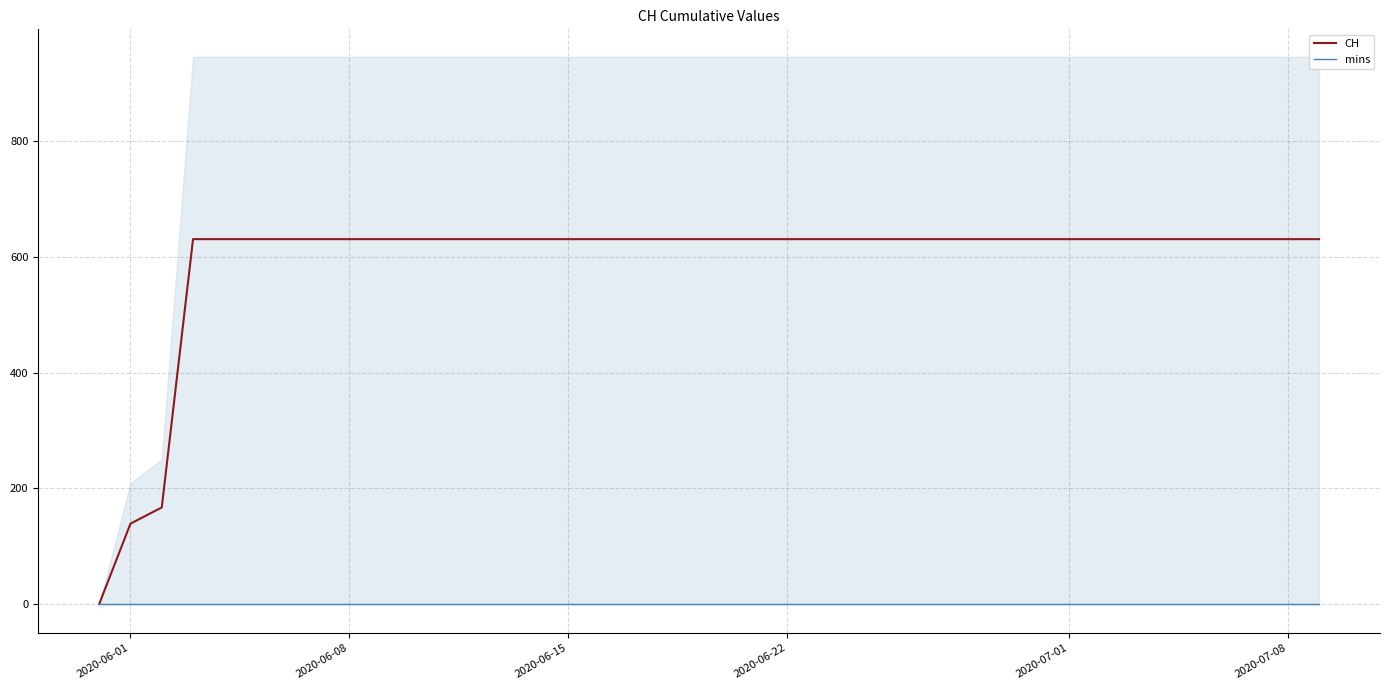

How many lines are shown in the chart?

2